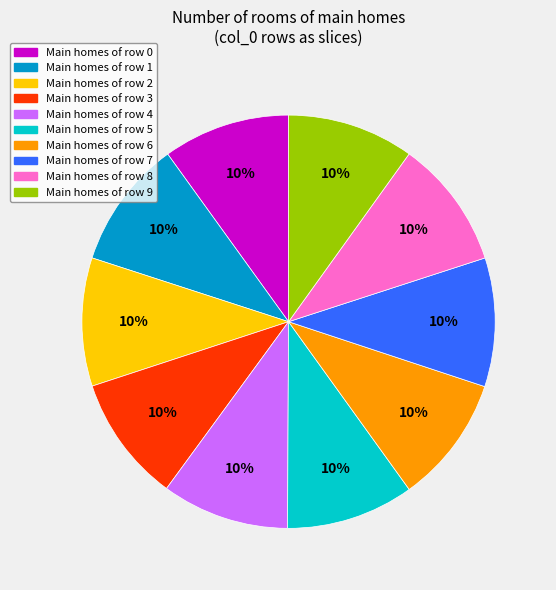

To the nearest percent, what is the average slice percentage?

10%